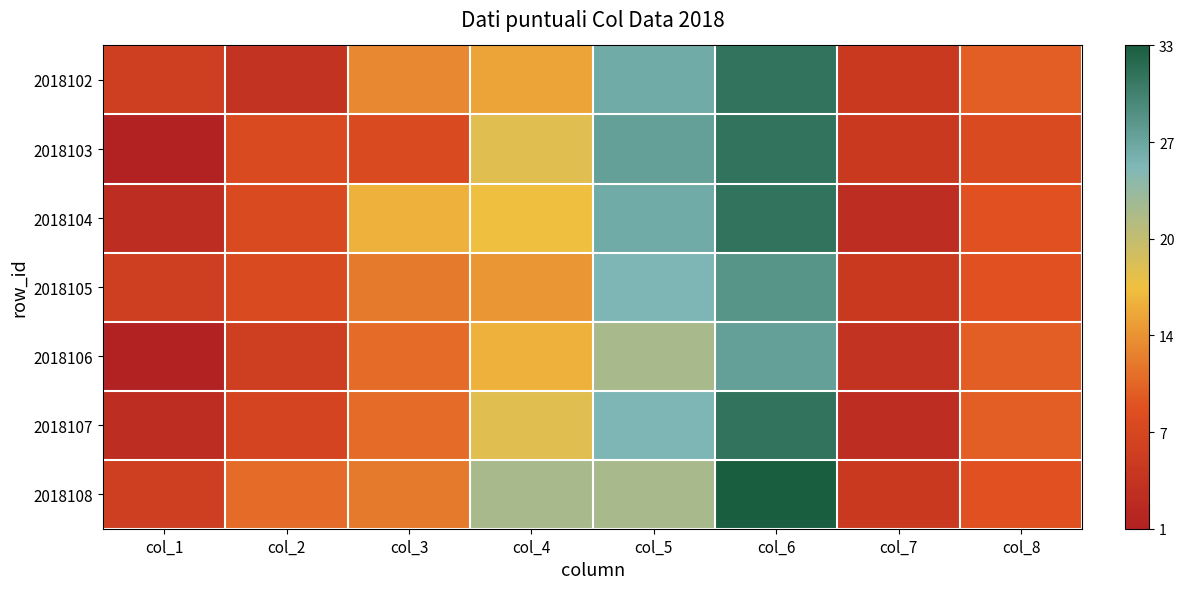

How many distinct data groups are displayed?

7